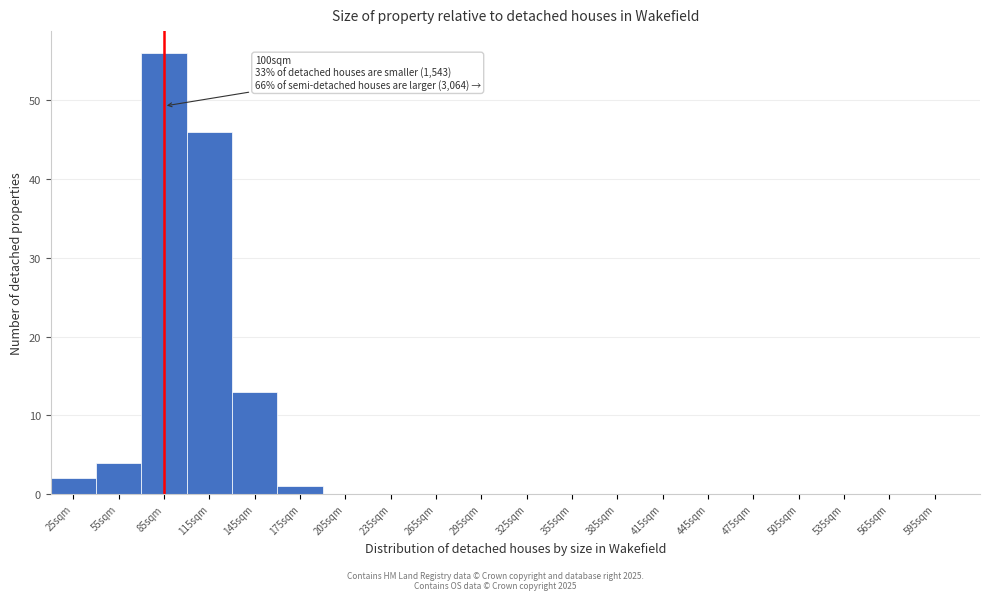

Reading right to left, what are all the values shown in this chart?

595sqm=0	565sqm=0	535sqm=0	505sqm=0	475sqm=0	445sqm=0	415sqm=0	385sqm=0	355sqm=0	325sqm=0	295sqm=0	265sqm=0	235sqm=0	205sqm=0	175sqm=1	145sqm=13	115sqm=46	85sqm=56	55sqm=4	25sqm=2